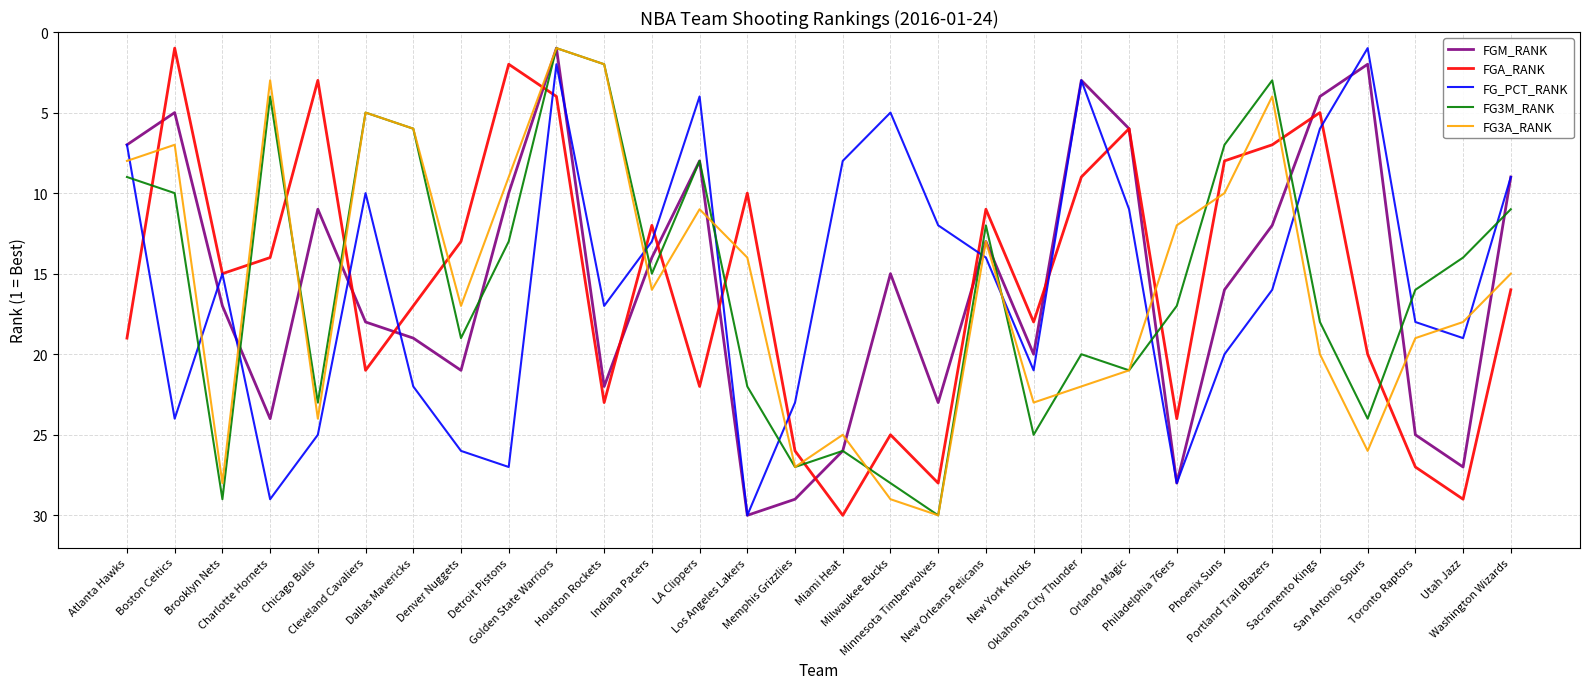

What is the sum of all FGA_RANK values?

465